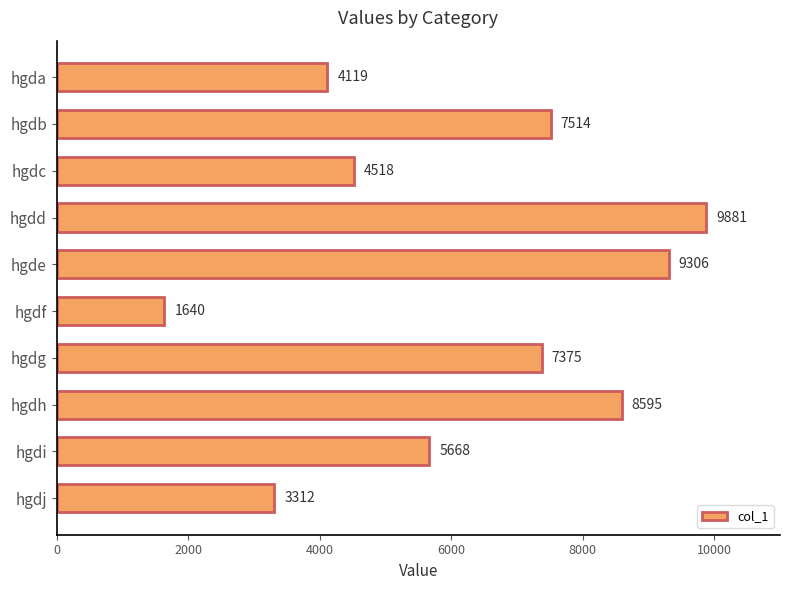

The value at hgdd is 9881. True or false?

True